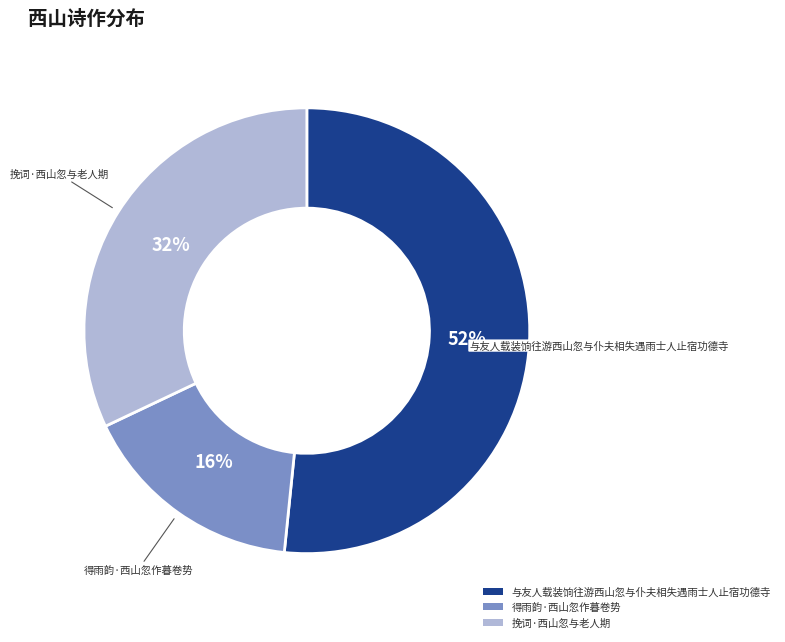

Rank the categories by value from highest to lowest.

与友人载装饷往游西山忽与仆夫相失遇雨士人止宿功德寺, 挽词·西山忽与老人期, 得雨韵·西山忽作暮卷势